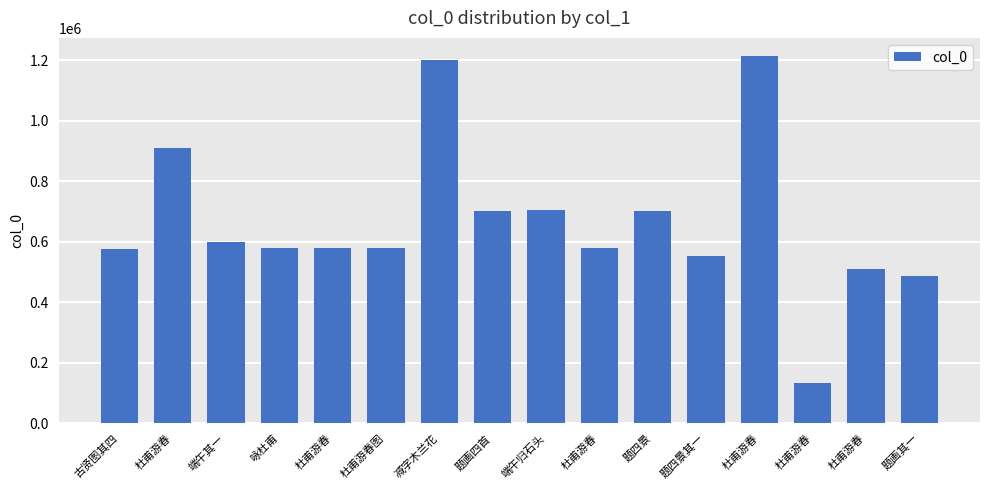

The chart shows a value of 488828 at 题画其一. True or false?

True